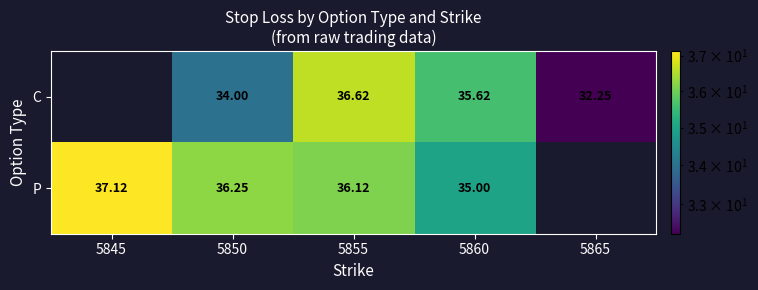

At 5860, list the series in order from smallest to largest.

P, C